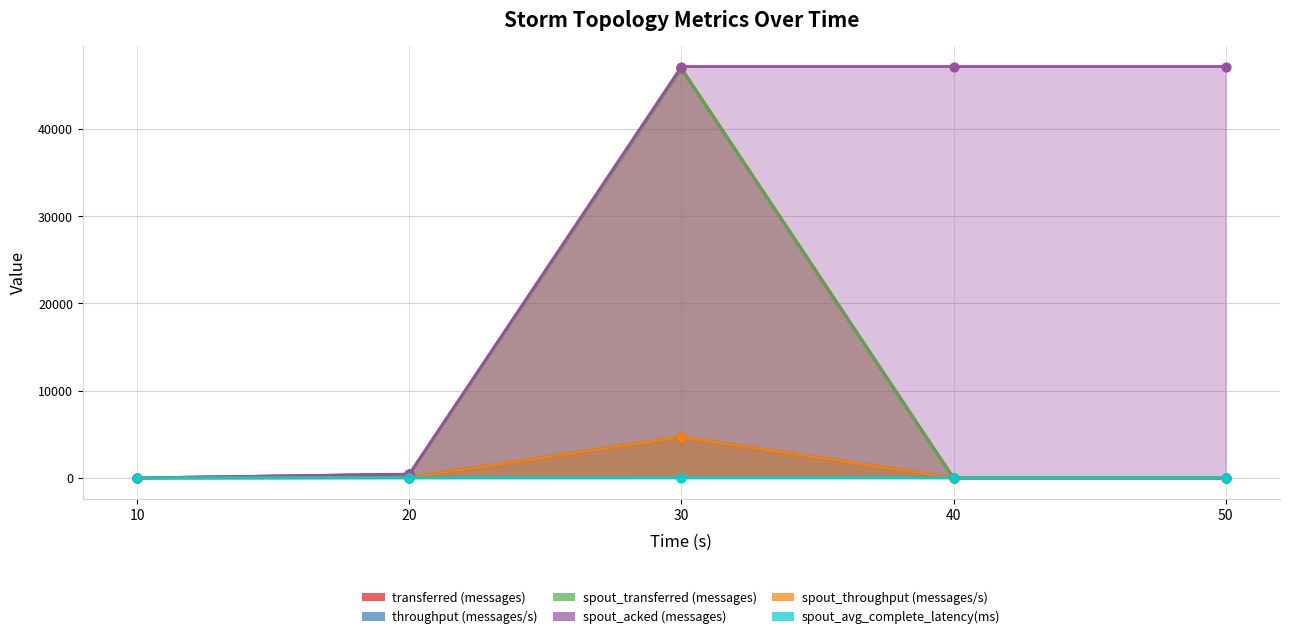

Which series has the largest Y range (max minus min)?

spout_acked (messages)